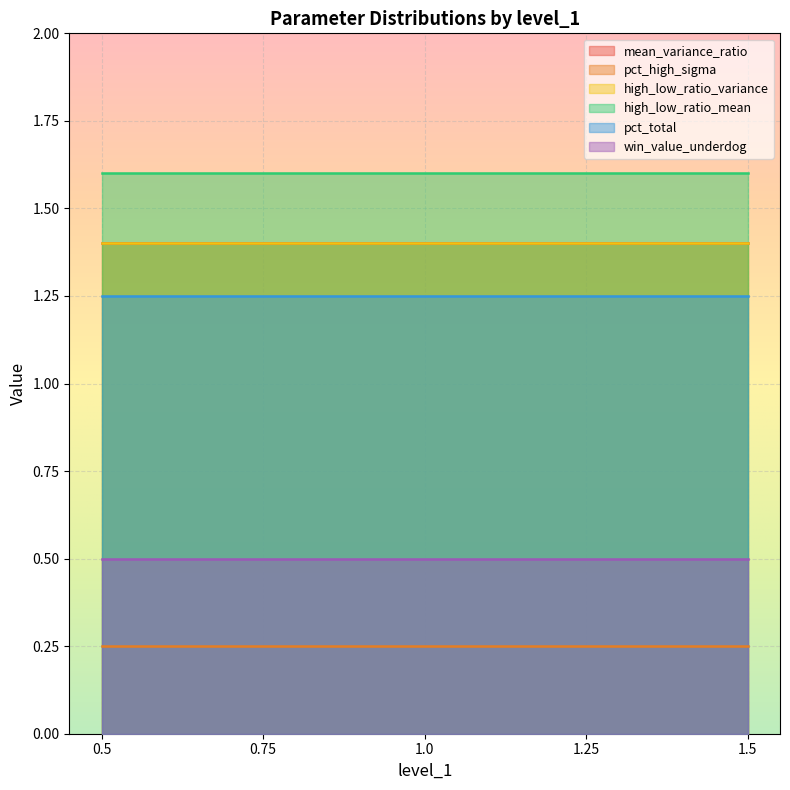

The value of high_low_ratio_mean at 1.0 is 1.6. True or false?

True